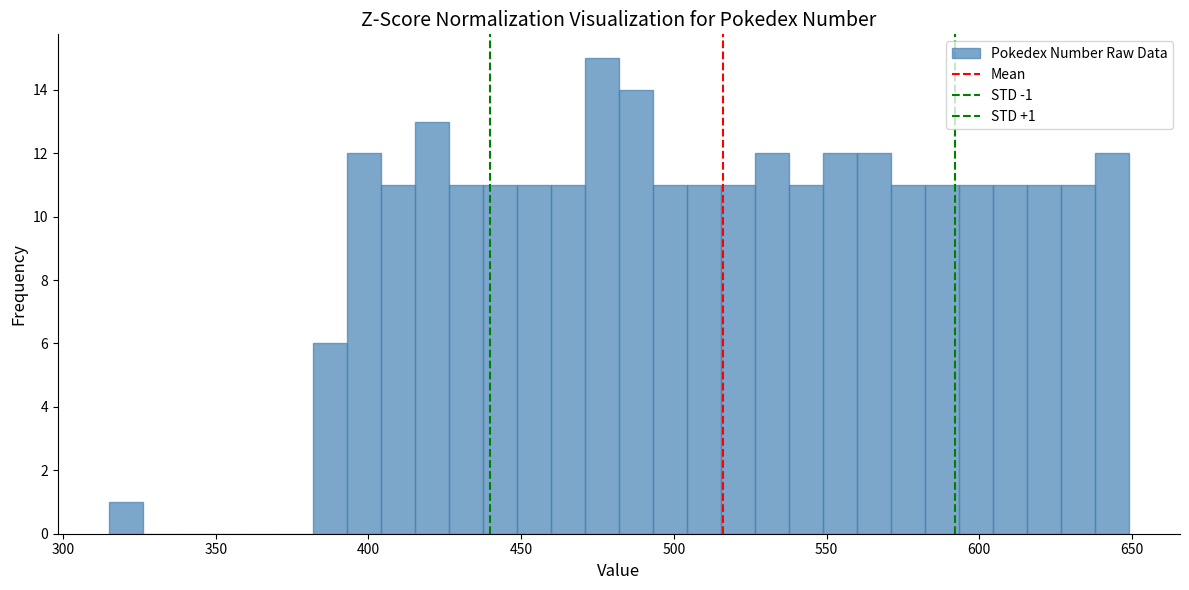

Read against the x-axis, roughly where is the centre of the tallest bar?

475